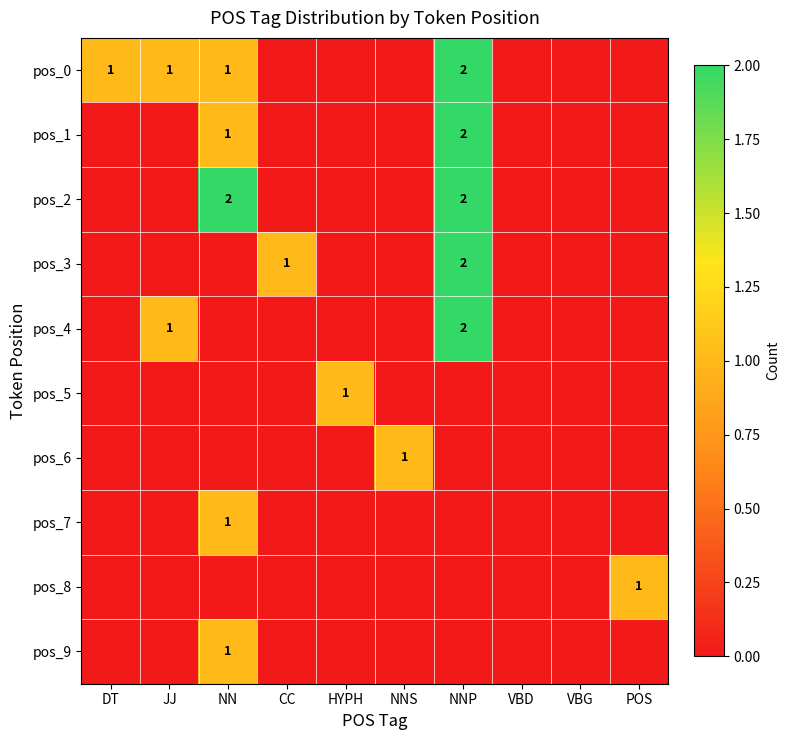

At how many categories does at least one series exceed 0?

8